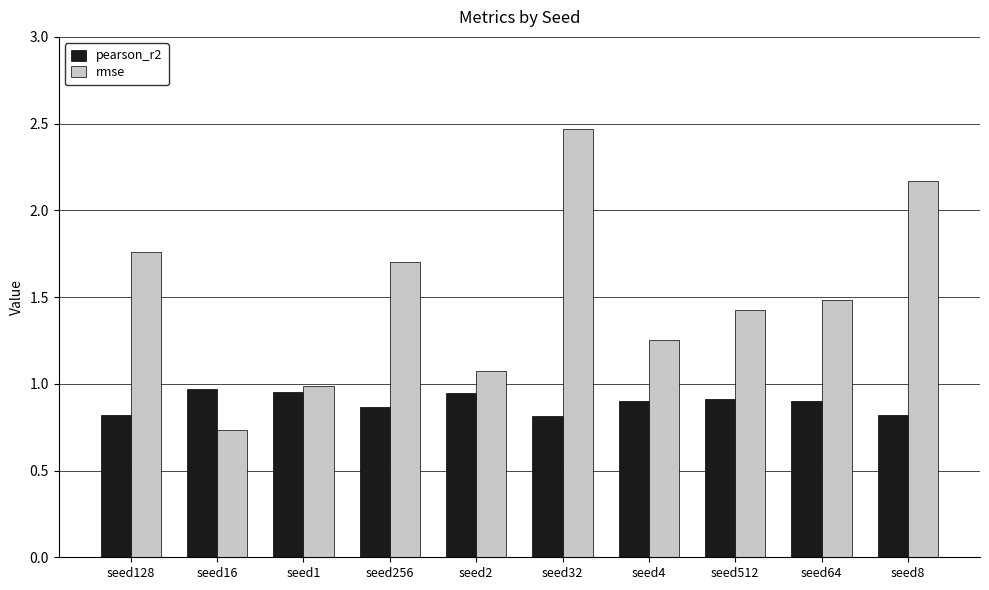

Which category has the lowest value across all series?

seed16